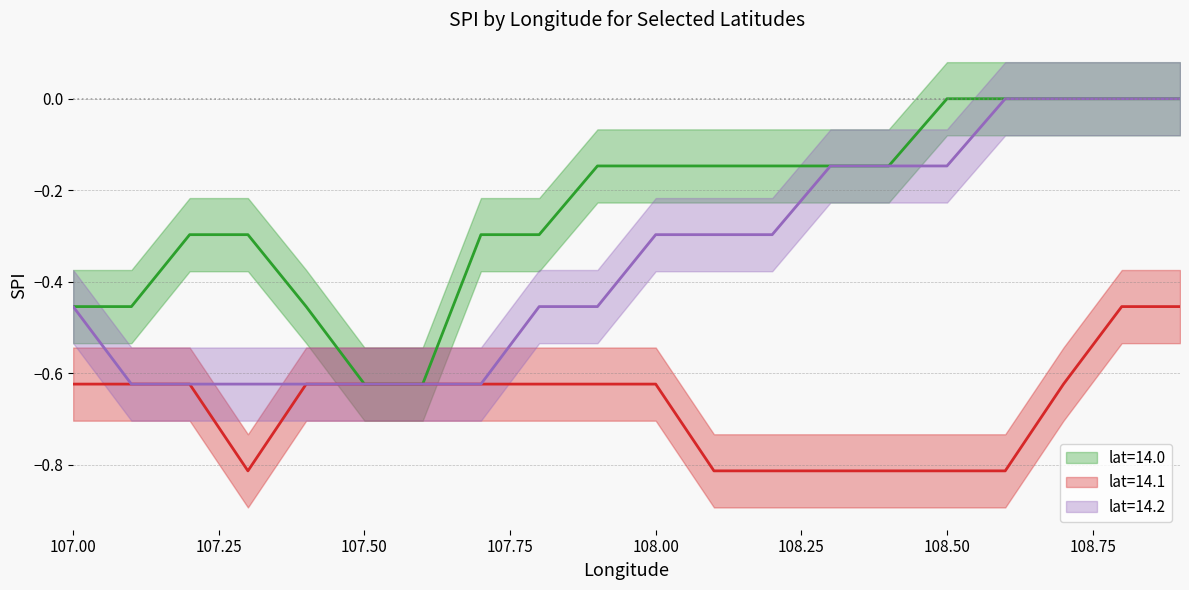

How many distinct data groups are displayed?

3